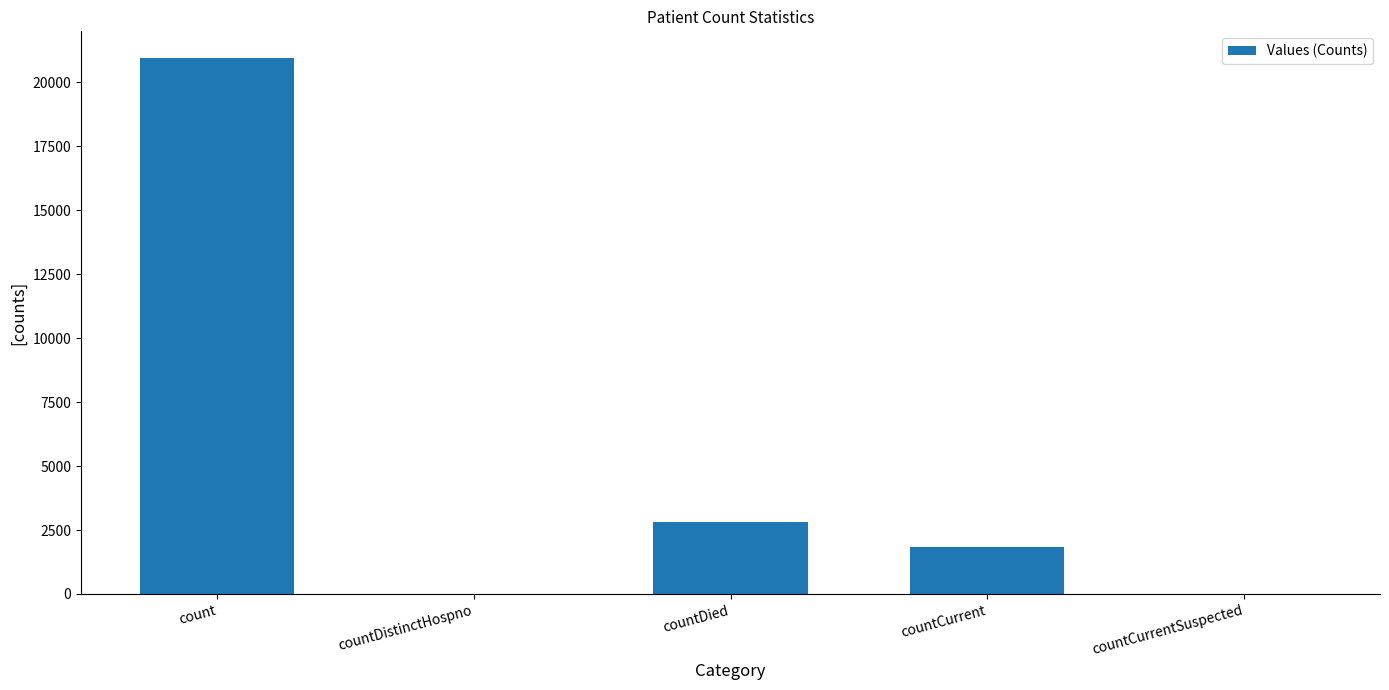

What is the ratio of the value at countCurrent to the value at count?

0.1